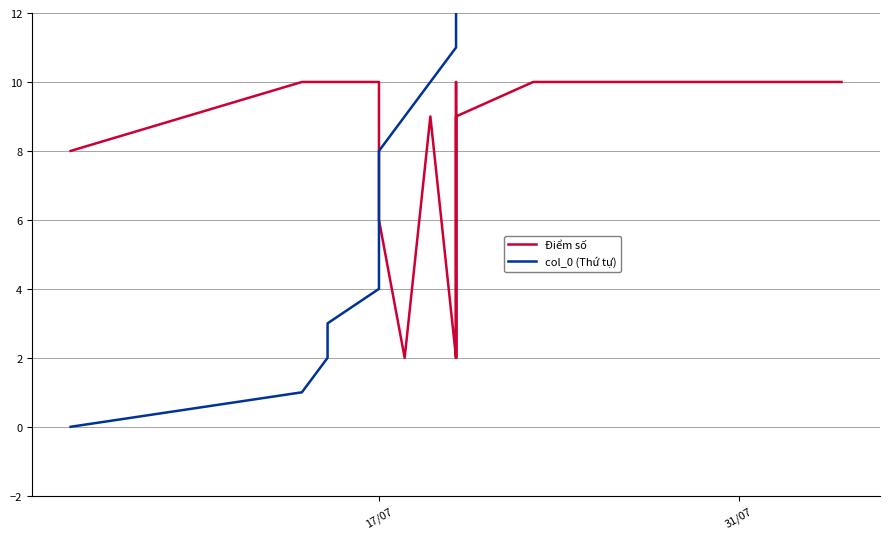

Is it true that col_0 (Thứ tự) equals 16 at 31/07?

True